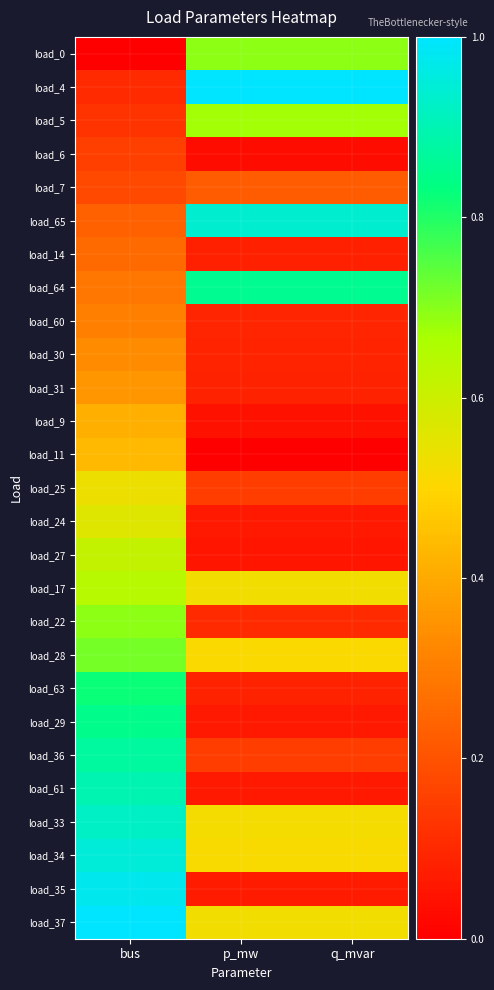

Reading right to left, extract all data points from this chart.

load_0: q_mvar=0.7	p_mw=0.7	bus=0.0
load_4: q_mvar=1.0	p_mw=1.0	bus=0.1
load_5: q_mvar=0.7	p_mw=0.7	bus=0.1
load_6: q_mvar=0.0	p_mw=0.0	bus=0.2
load_7: q_mvar=0.2	p_mw=0.2	bus=0.2
load_65: q_mvar=0.9	p_mw=0.9	bus=0.2
load_14: q_mvar=0.1	p_mw=0.1	bus=0.3
load_64: q_mvar=0.9	p_mw=0.9	bus=0.3
load_60: q_mvar=0.1	p_mw=0.1	bus=0.3
load_30: q_mvar=0.1	p_mw=0.1	bus=0.3
load_31: q_mvar=0.1	p_mw=0.1	bus=0.4
load_9: q_mvar=0.0	p_mw=0.0	bus=0.4
load_11: q_mvar=0.0	p_mw=0.0	bus=0.4
load_25: q_mvar=0.1	p_mw=0.1	bus=0.5
load_24: q_mvar=0.1	p_mw=0.1	bus=0.6
load_27: q_mvar=0.1	p_mw=0.1	bus=0.6
load_17: q_mvar=0.5	p_mw=0.5	bus=0.6
load_22: q_mvar=0.1	p_mw=0.1	bus=0.7
load_28: q_mvar=0.5	p_mw=0.5	bus=0.7
load_63: q_mvar=0.1	p_mw=0.1	bus=0.8
load_29: q_mvar=0.1	p_mw=0.1	bus=0.8
load_36: q_mvar=0.2	p_mw=0.2	bus=0.9
load_61: q_mvar=0.1	p_mw=0.1	bus=0.9
load_33: q_mvar=0.5	p_mw=0.5	bus=0.9
load_34: q_mvar=0.5	p_mw=0.5	bus=0.9
load_35: q_mvar=0.1	p_mw=0.1	bus=1.0
load_37: q_mvar=0.5	p_mw=0.5	bus=1.0